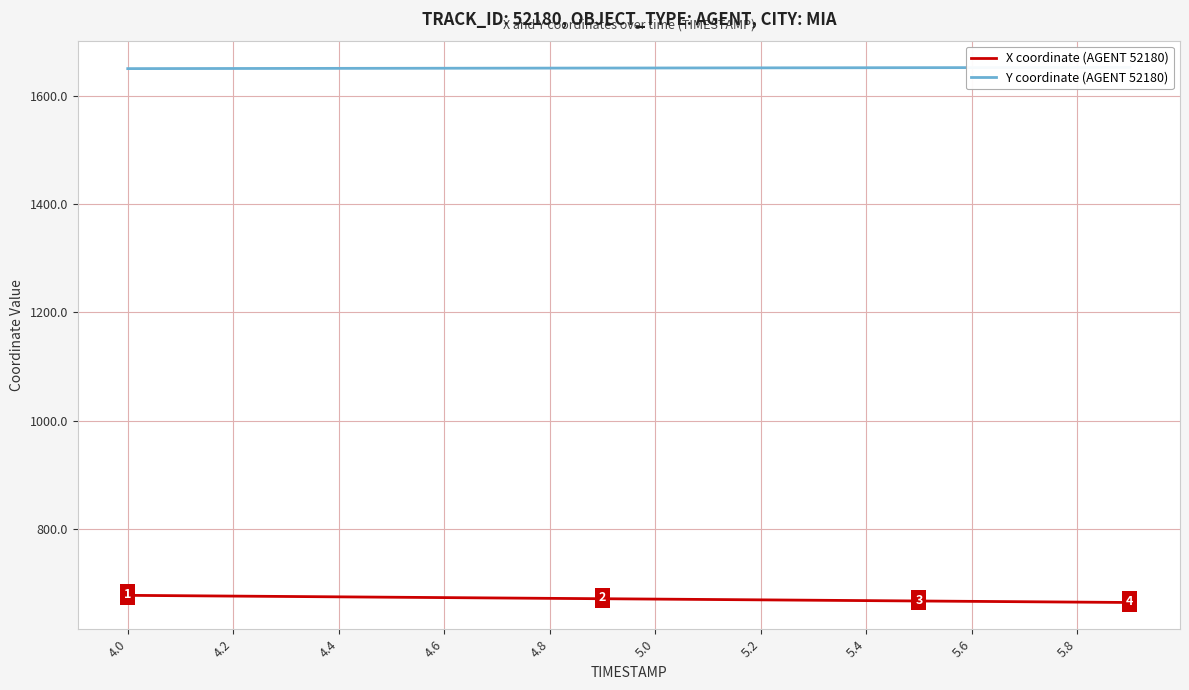

What is the lowest value of the X coordinate (AGENT 52180) series?

664.2